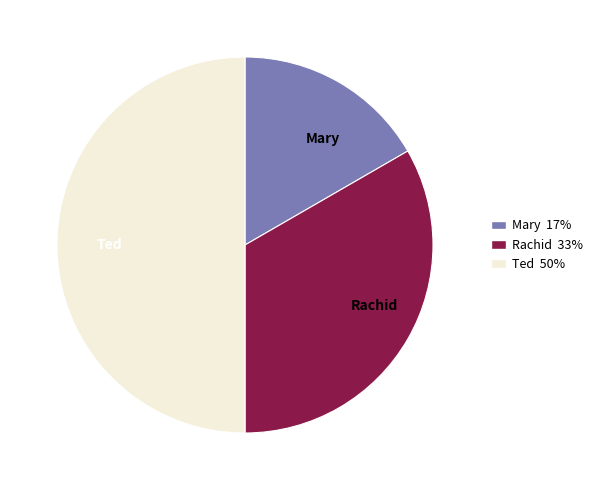

Rank the categories by value from highest to lowest.

Ted, Rachid, Mary